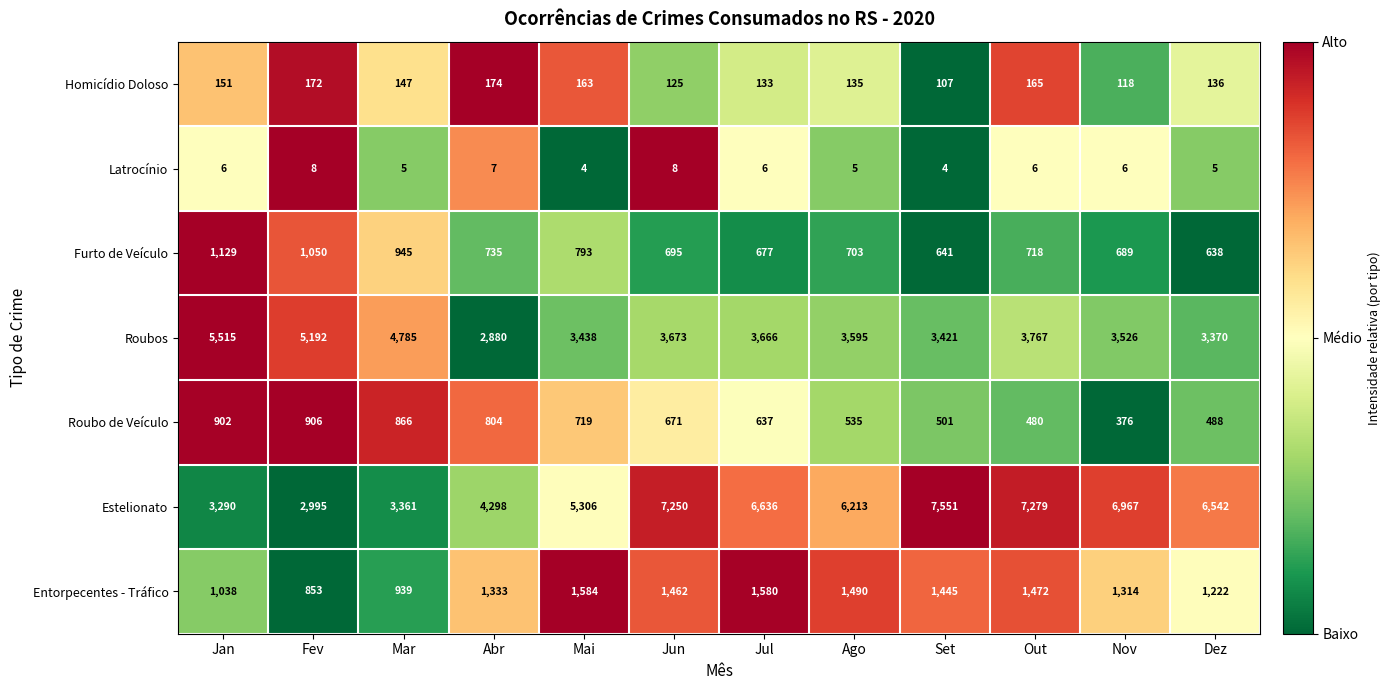

The value of Roubo de Veículo at Nov is 564. True or false?

False